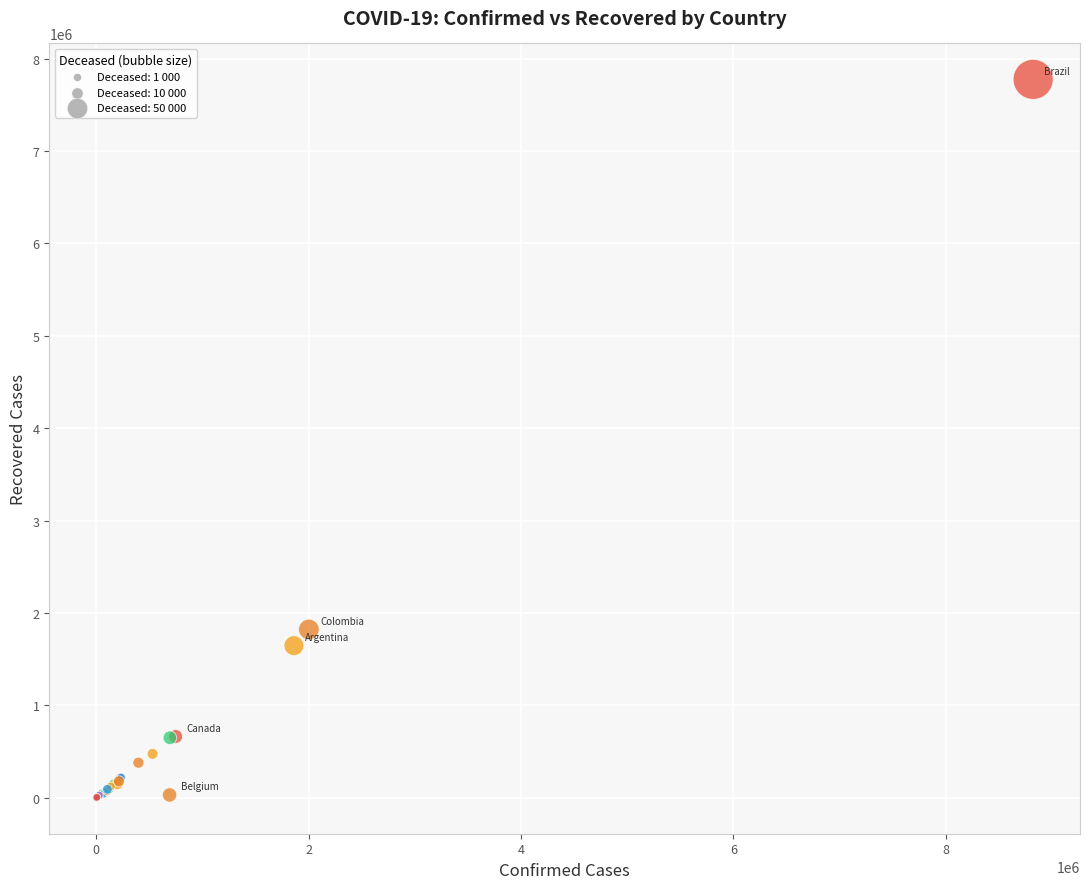

What Y value in the scatter plot is closest to 3888045?

1822309